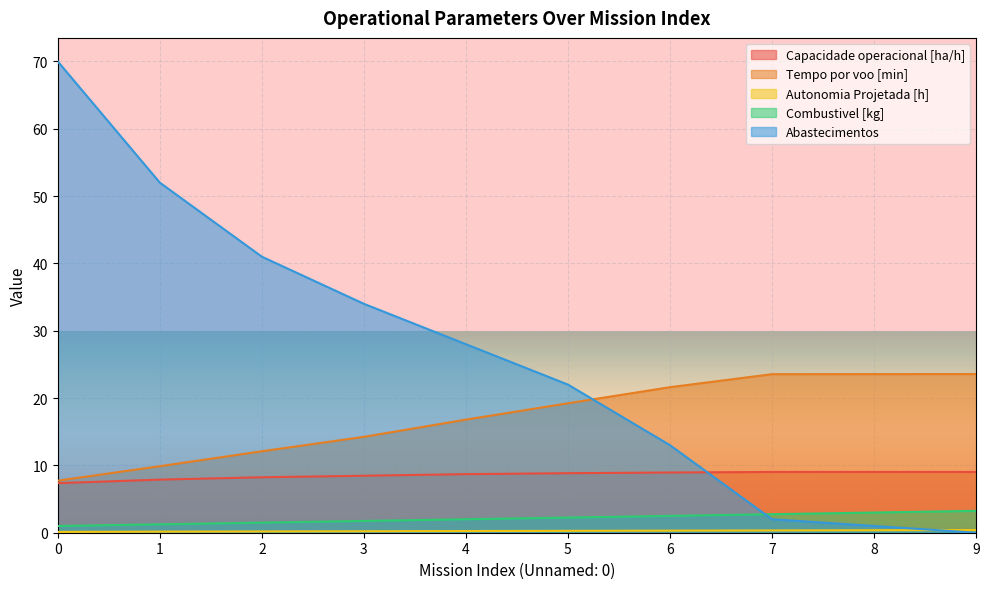

Rank the categories by Autonomia Projetada [h] value from lowest to highest.

0, 1, 2, 3, 4, 5, 6, 7, 8, 9